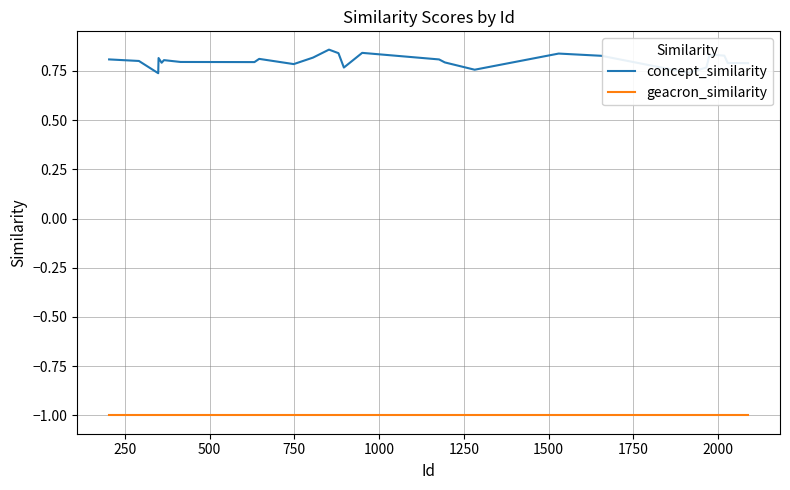

List the series in order of their peak value, highest first.

concept_similarity, geacron_similarity